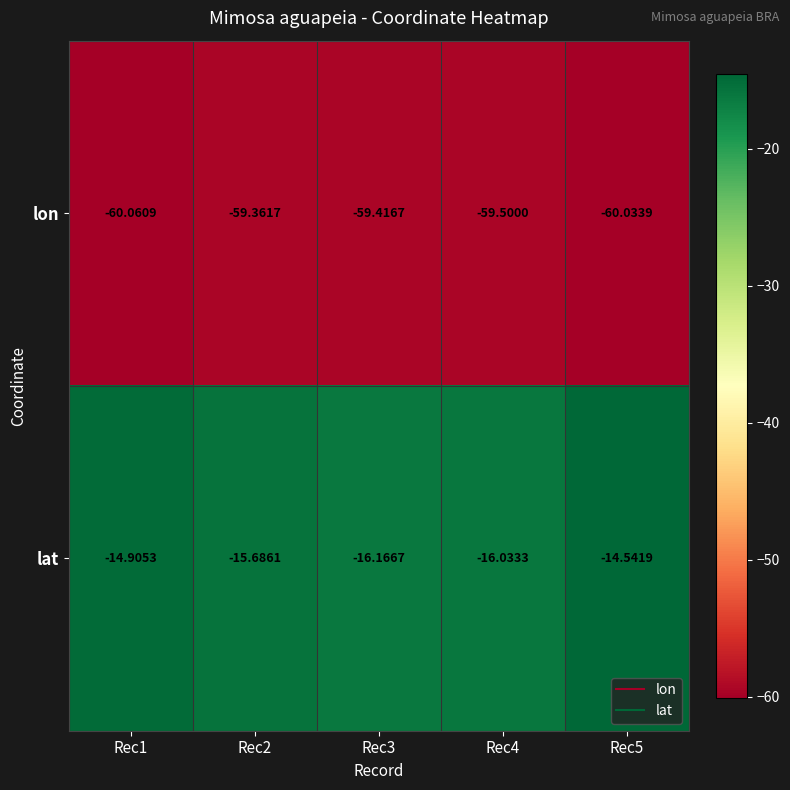

At how many categories does at least one series exceed -44?

5